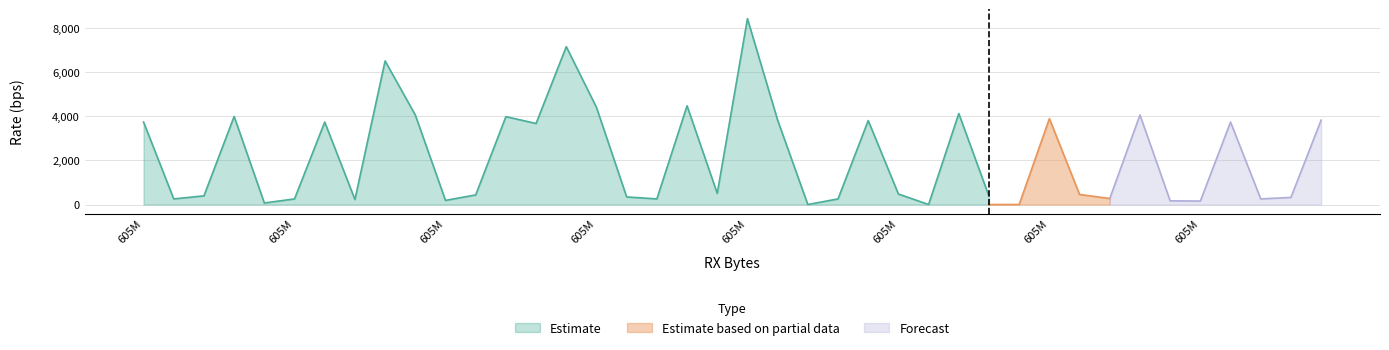

The value of rx_rate_bps at 31 is 232. True or false?

False